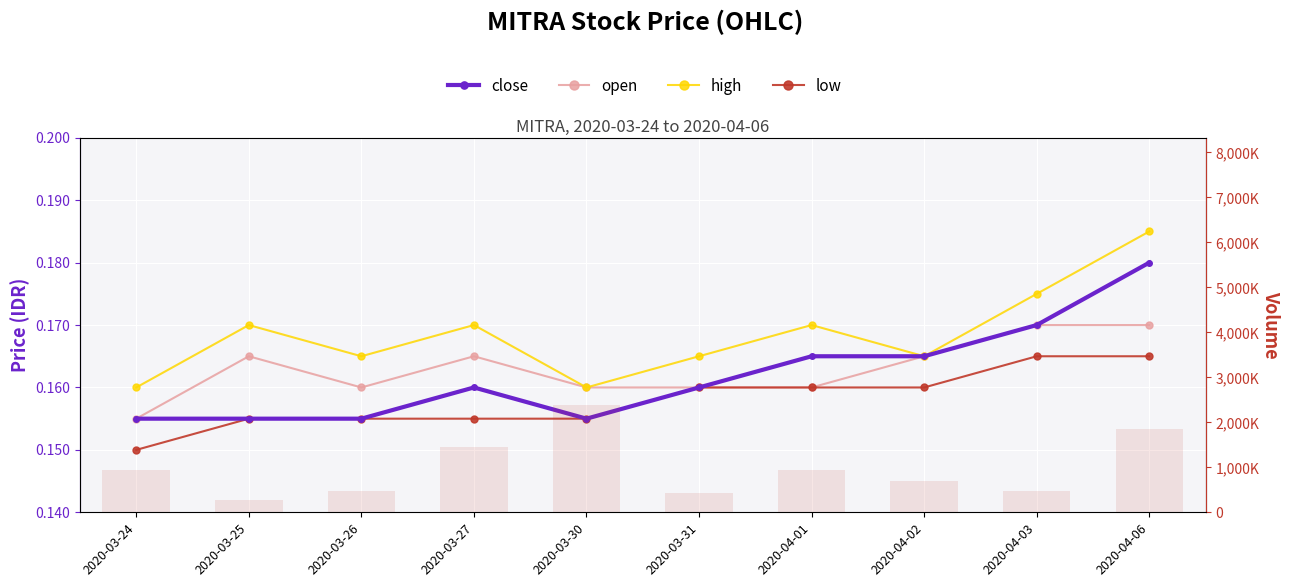

Is it true that vol equals 910111.1 at 2020-03-27?

False